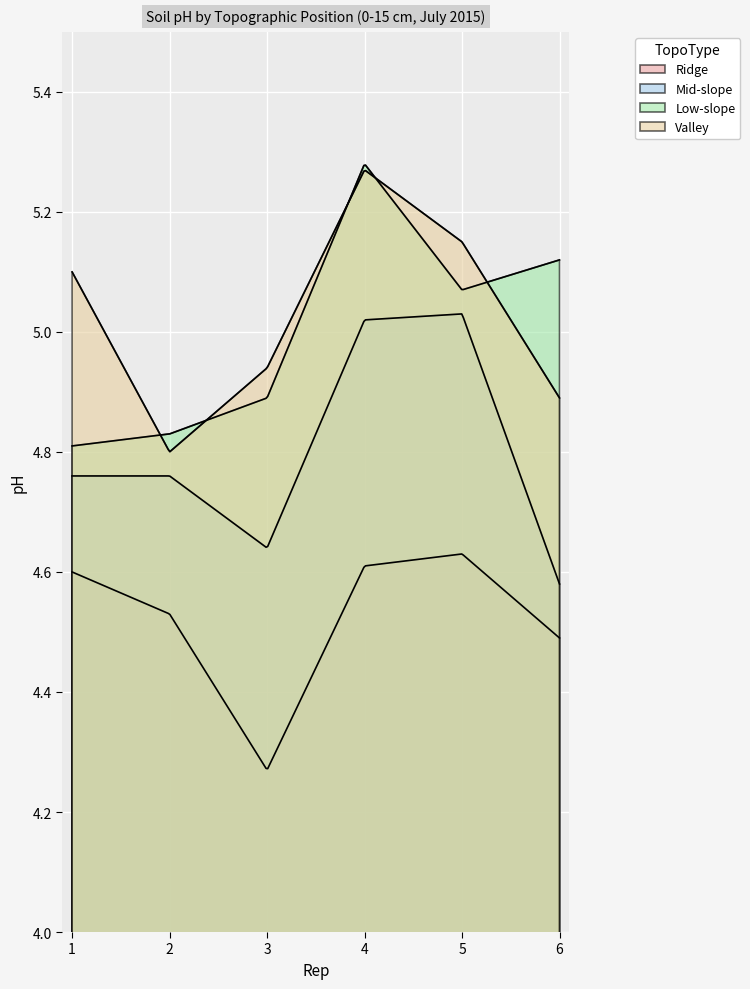

What is the average value of the Low-slope series?

5.0